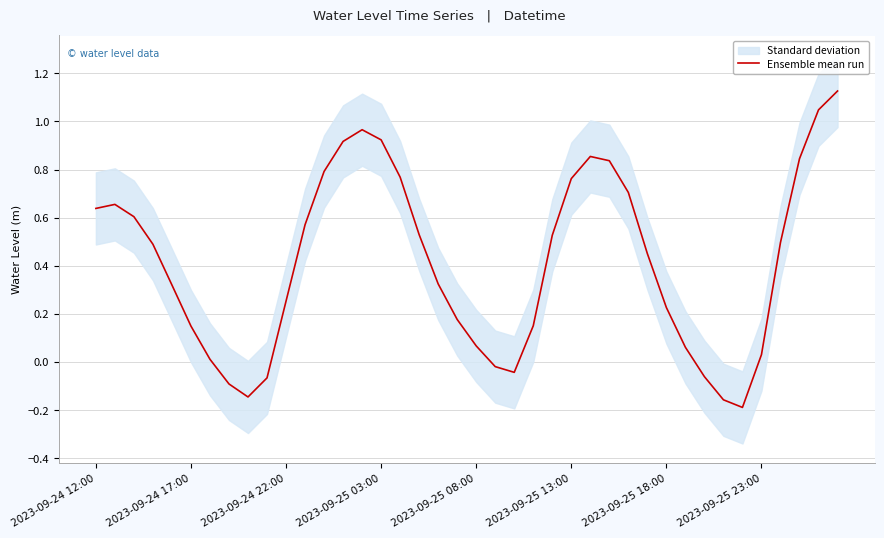

Is it true that the value at 26 is 0.9?

True